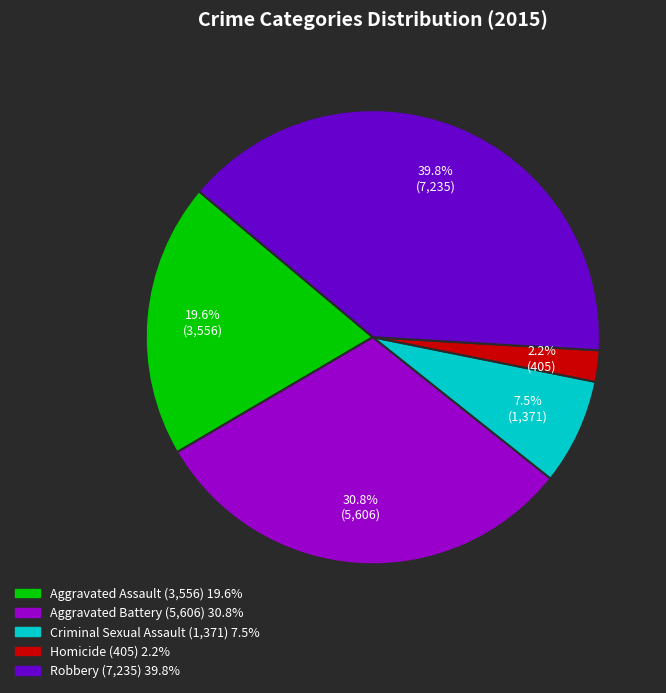

The Homicide slice represents 2% of the pie. True or false?

True